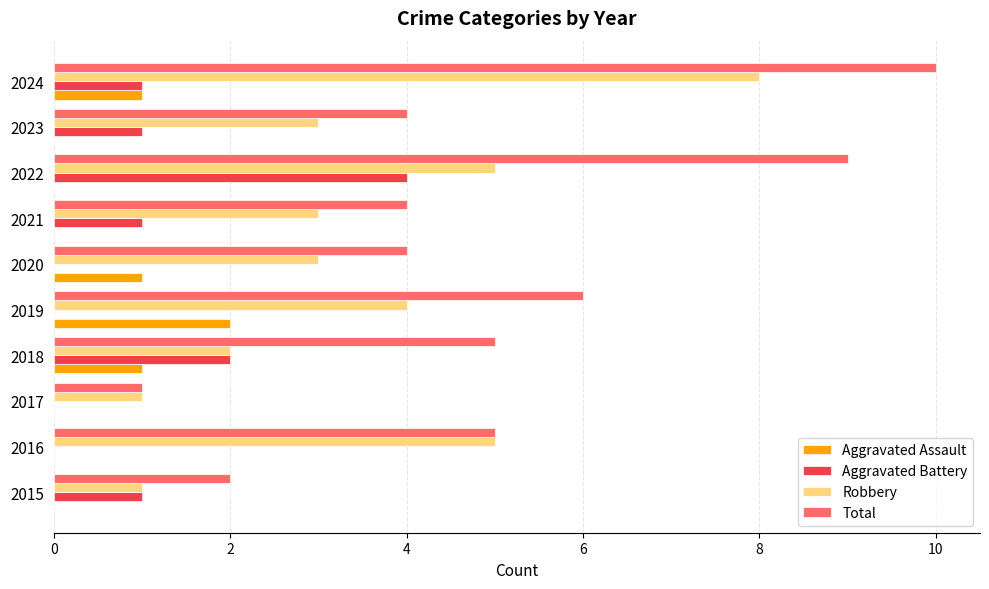

Which series has the largest total across all categories?

Total